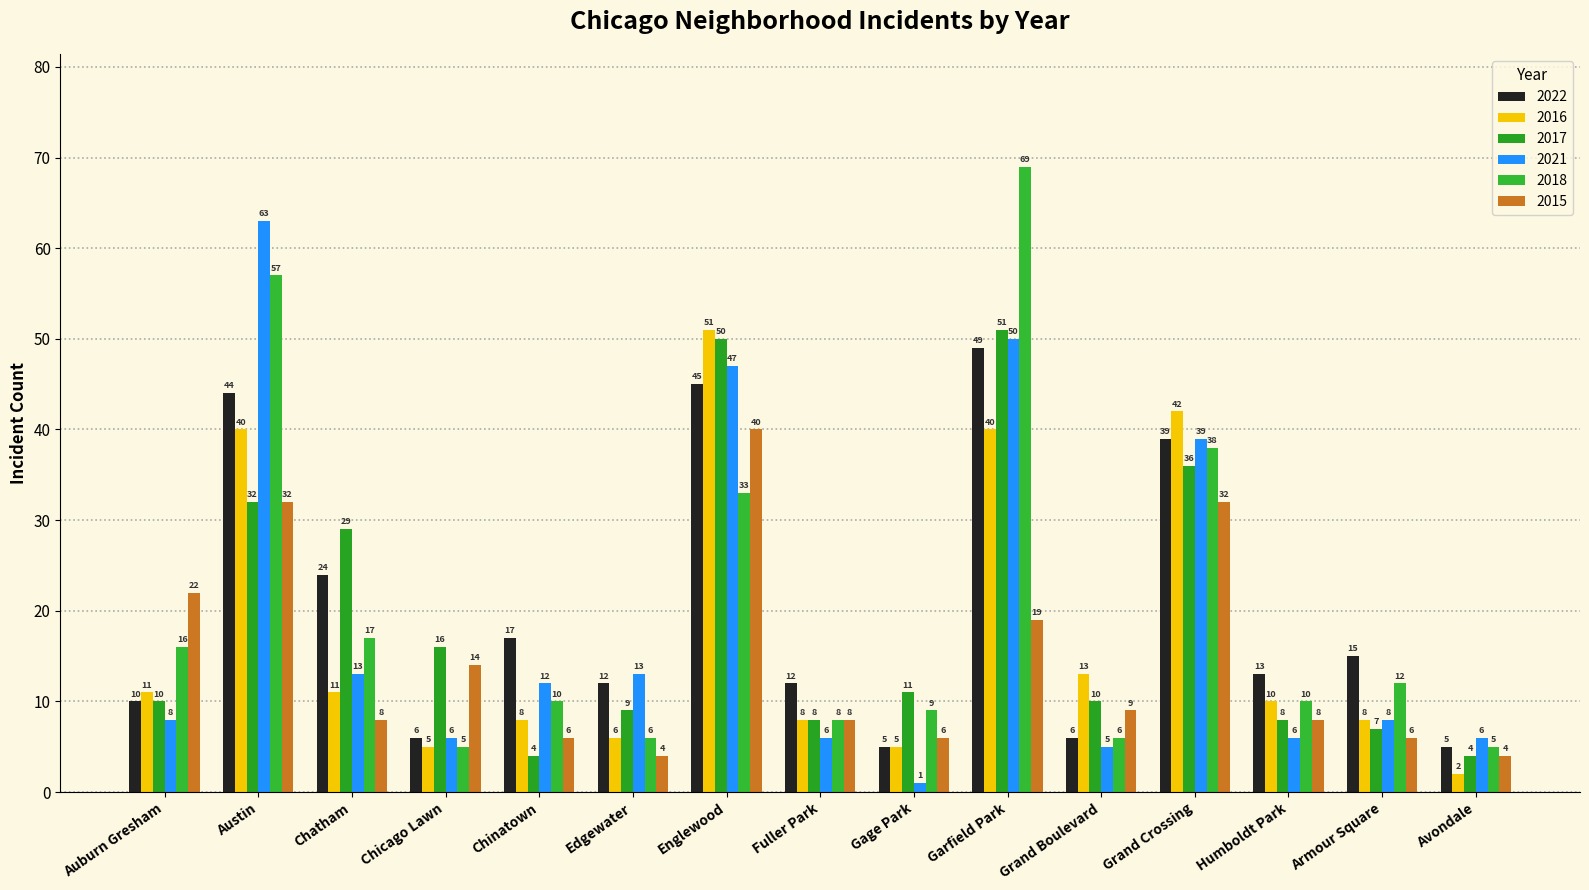

How many bars are there in total?

90